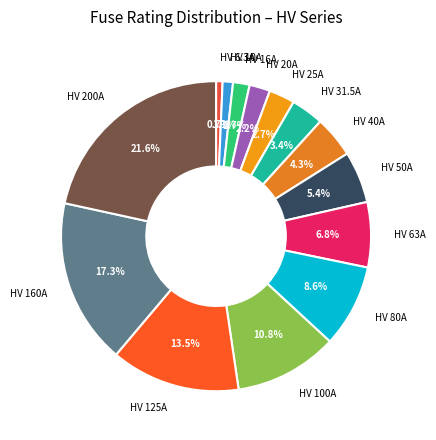

How many slices are in this pie chart?

14